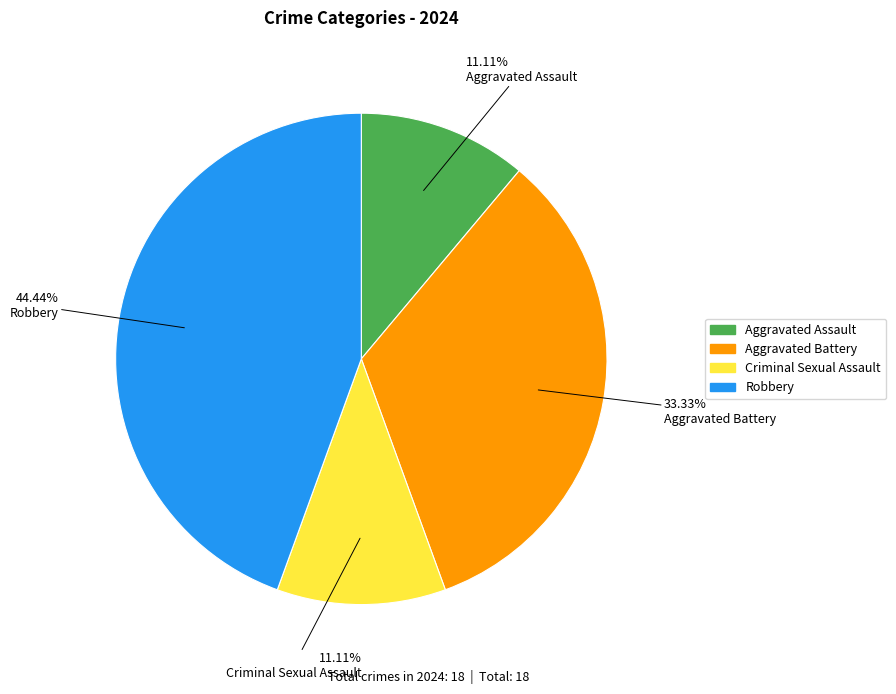

To the nearest percent, what is the difference between the largest and smallest slice percentages?

33%